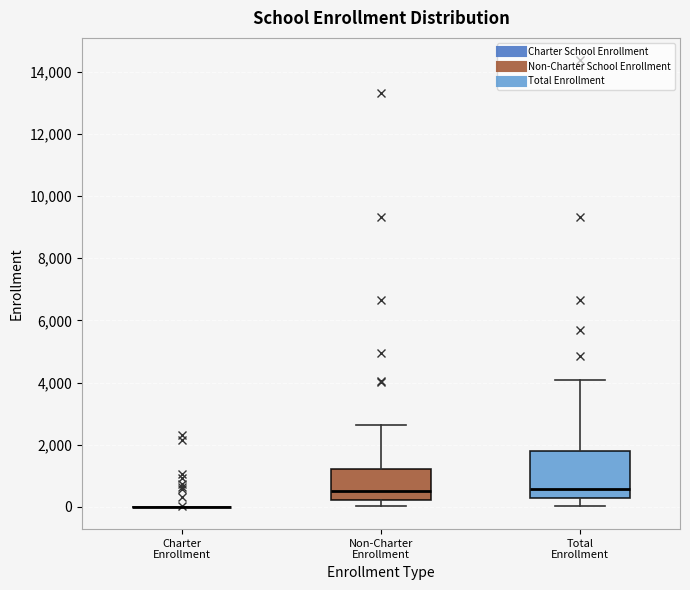

Reading left to right, read every box against the y-axis: the position of its median line, the range the box covers, and the ends of its whiskers. The values are not printed on the chart, so give them approximately, as read against the axis.

Charter Enrollment: box collapsed to a line at 0, whiskers 0 to 0
Non-Charter Enrollment: median 600, box 200 to 1200, whiskers 0 to 2600
Total Enrollment: median 600, box 200 to 1800, whiskers 0 to 4000